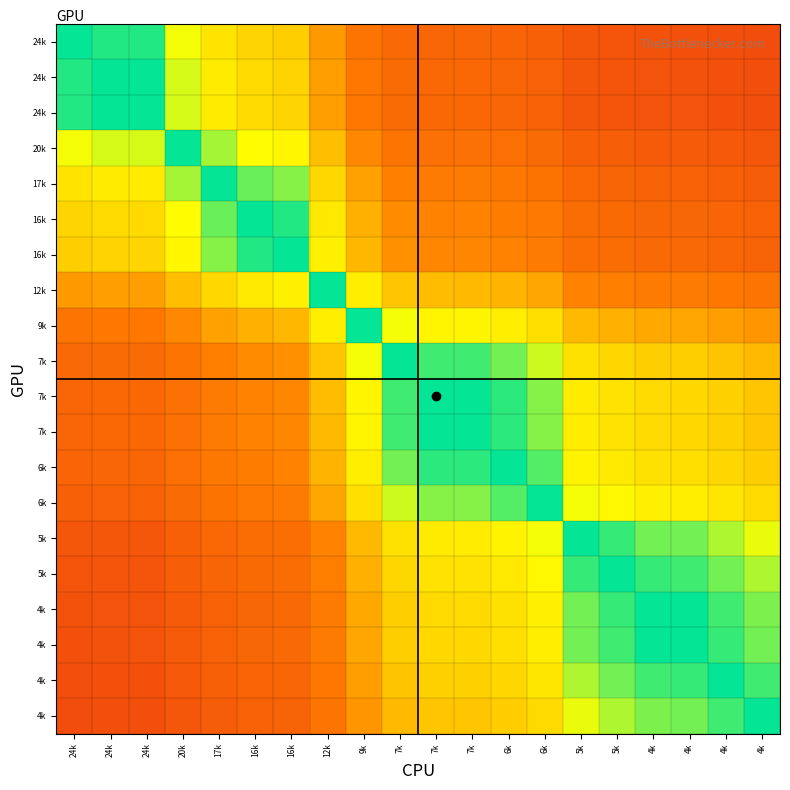

What is the total value across all series at 6k?

11.4